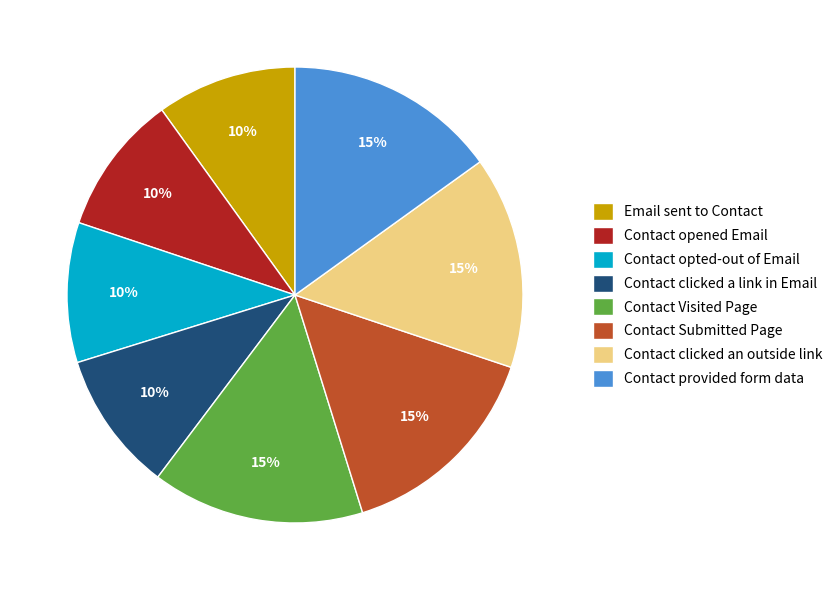

To the nearest percent, what is the average slice percentage?

12%